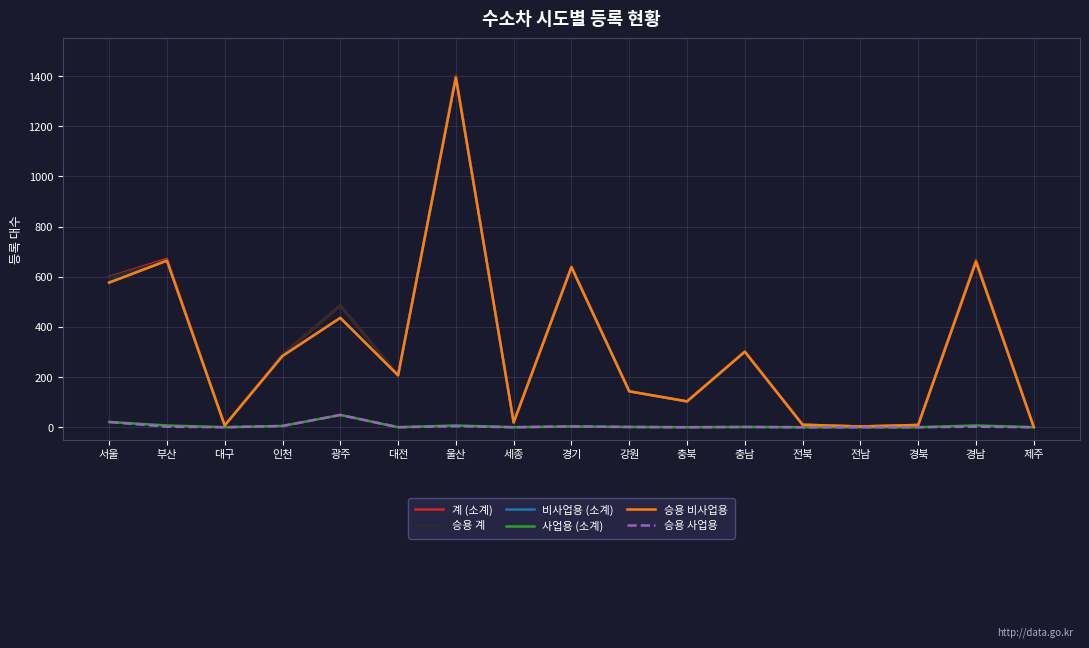

At which category is the sum across all series the highest?

울산